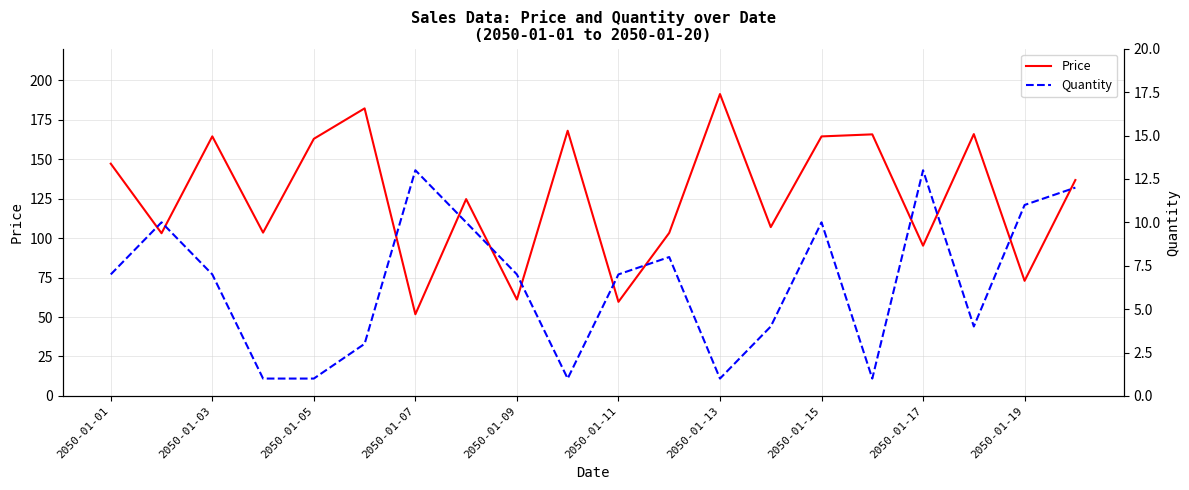

True or false: Quantity and Price intersect in this chart.

False